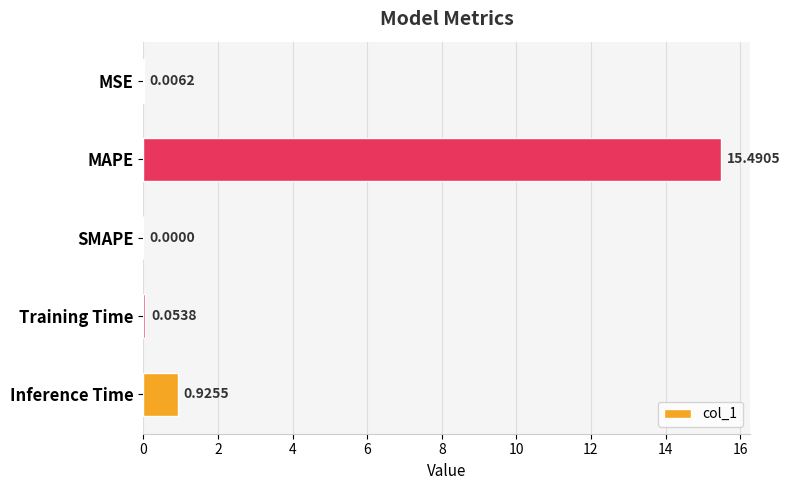

What is the change in value from MSE to Inference Time?

+0.9